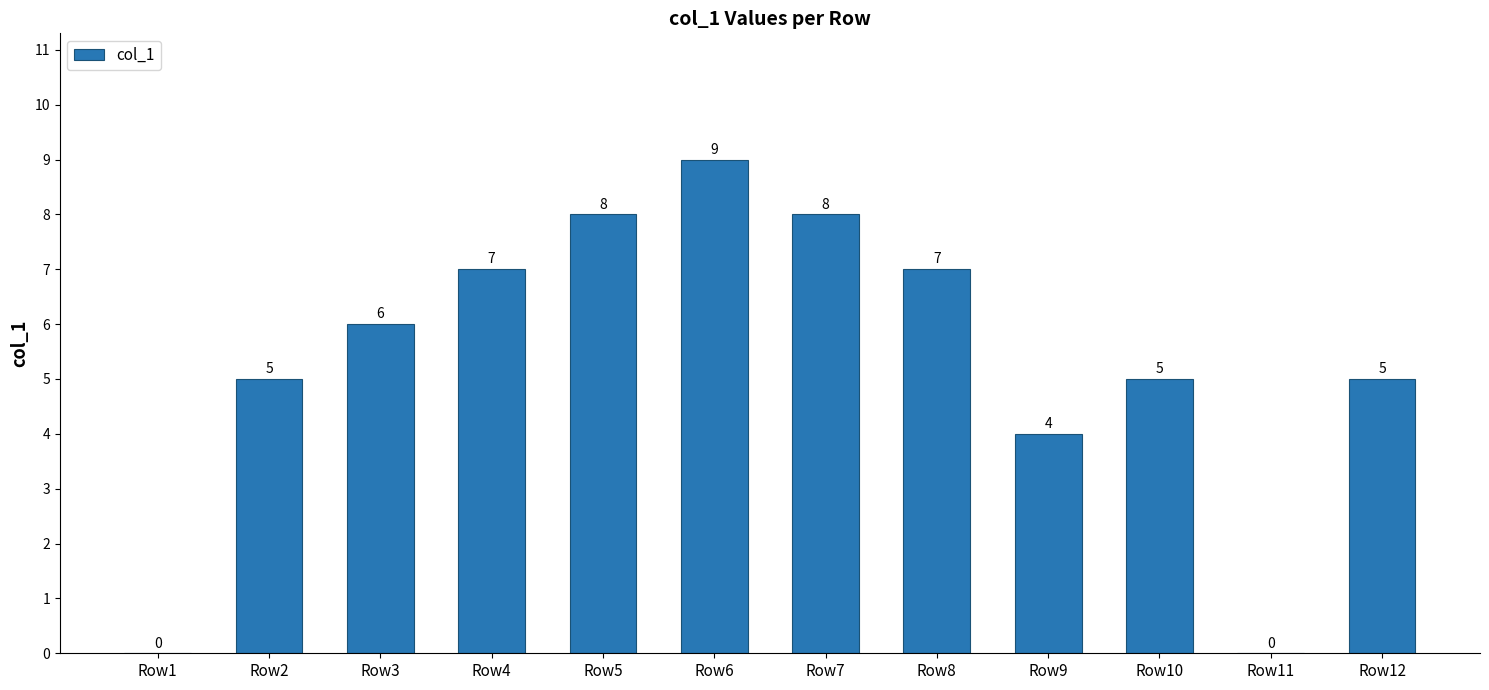

What is the sum of all values?

64